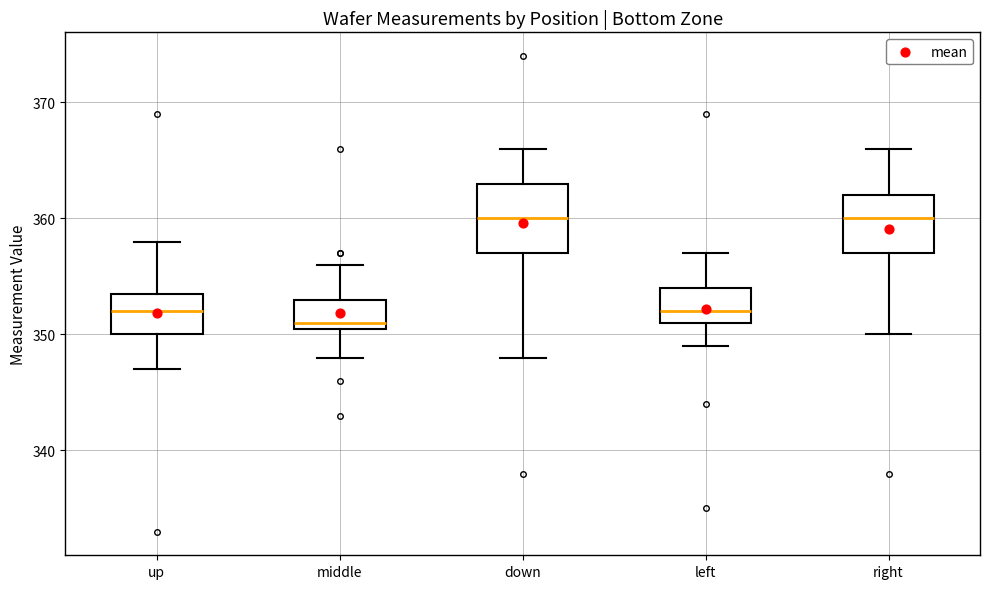

Reading left to right, read every box against the y-axis: the position of its median line, the range the box covers, and the ends of its whiskers. The values are not printed on the chart, so give them approximately, as read against the axis.

up: median 352, box 350 to 354, whiskers 347 to 358
middle: median 351 (just above the box's lower edge), box 351 to 353, whiskers 348 to 356
down: median 360, box 357 to 363, whiskers 348 to 366
left: median 352, box 351 to 354, whiskers 349 to 357
right: median 360, box 357 to 362, whiskers 350 to 366